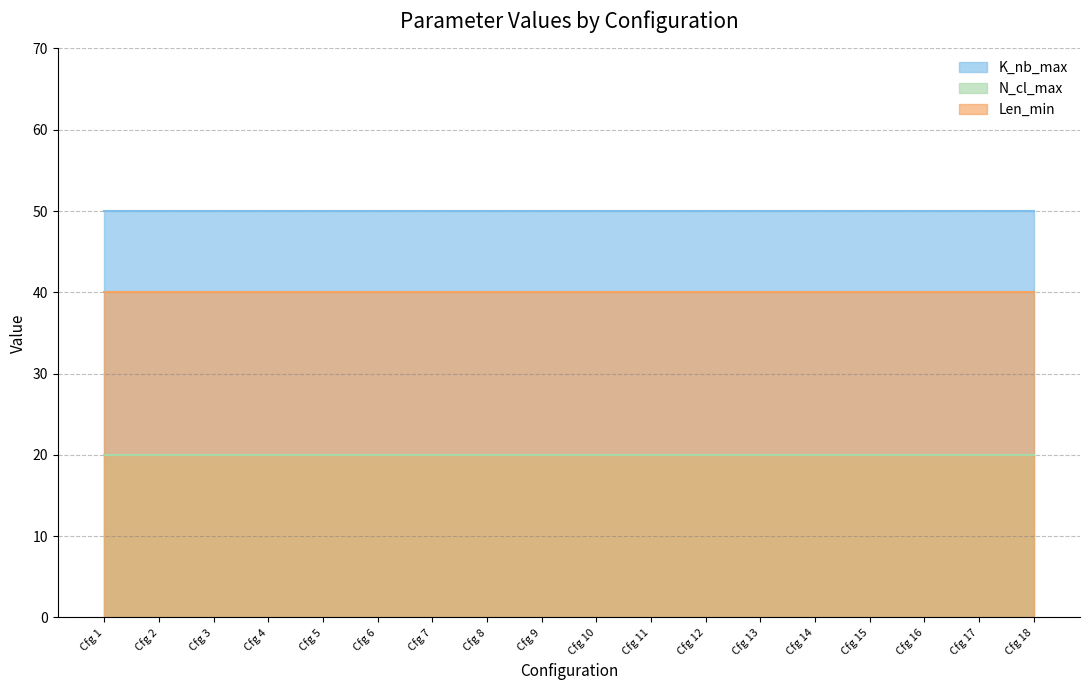

Reading left to right, transcribe all the data shown in this chart.

K_nb_max: Cfg 1=50	Cfg 2=50	Cfg 3=50	Cfg 4=50	Cfg 5=50	Cfg 6=50	Cfg 7=50	Cfg 8=50	Cfg 9=50	Cfg 10=50	Cfg 11=50	Cfg 12=50	Cfg 13=50	Cfg 14=50	Cfg 15=50	Cfg 16=50	Cfg 17=50	Cfg 18=50
N_cl_max: Cfg 1=20	Cfg 2=20	Cfg 3=20	Cfg 4=20	Cfg 5=20	Cfg 6=20	Cfg 7=20	Cfg 8=20	Cfg 9=20	Cfg 10=20	Cfg 11=20	Cfg 12=20	Cfg 13=20	Cfg 14=20	Cfg 15=20	Cfg 16=20	Cfg 17=20	Cfg 18=20
Len_min: Cfg 1=40	Cfg 2=40	Cfg 3=40	Cfg 4=40	Cfg 5=40	Cfg 6=40	Cfg 7=40	Cfg 8=40	Cfg 9=40	Cfg 10=40	Cfg 11=40	Cfg 12=40	Cfg 13=40	Cfg 14=40	Cfg 15=40	Cfg 16=40	Cfg 17=40	Cfg 18=40